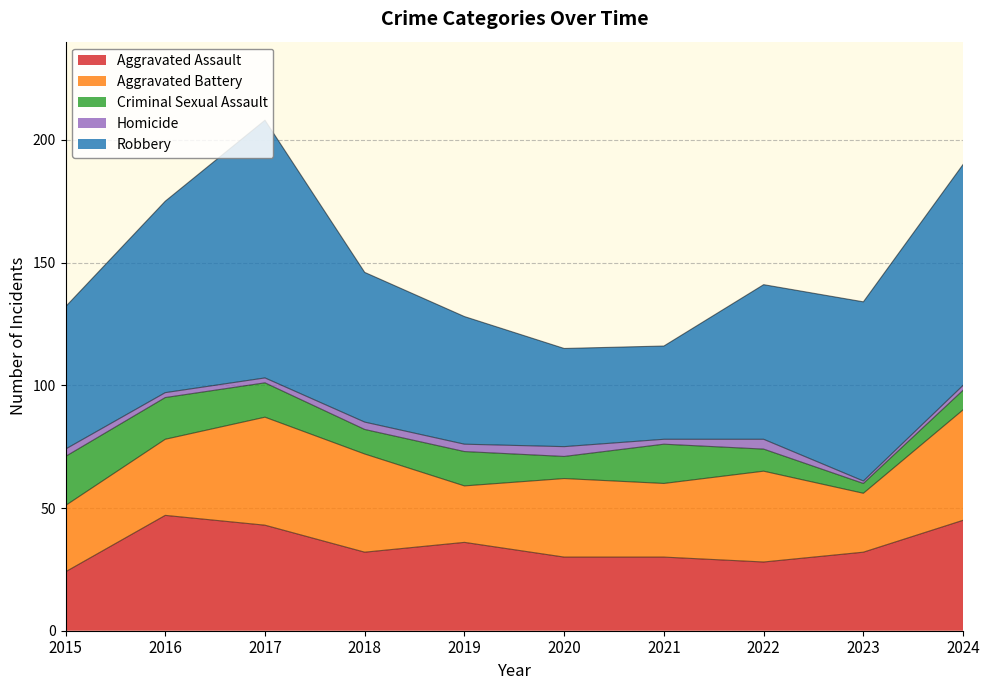

At which label is Aggravated Battery closest to 34?

2020